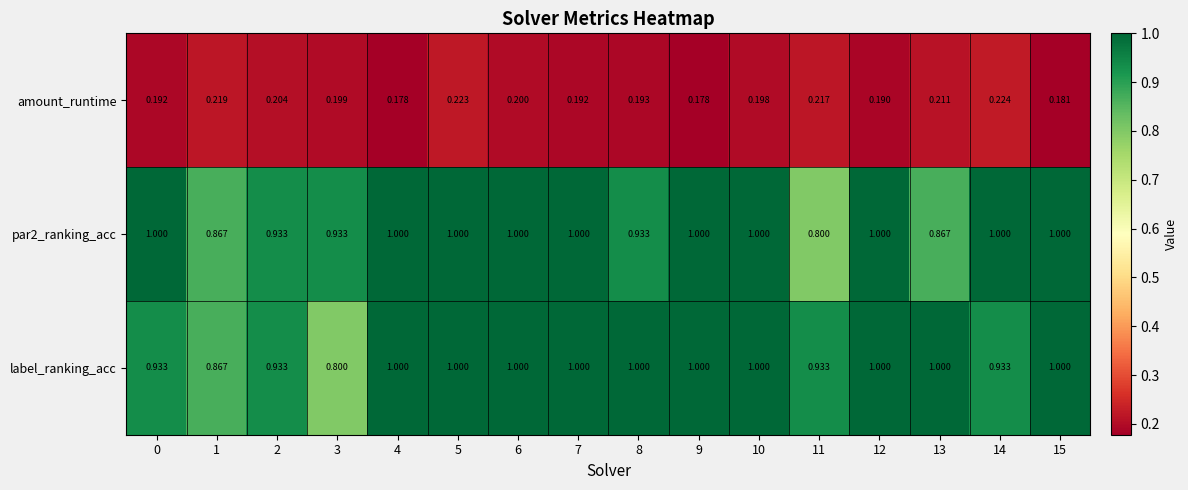

Which series has the largest total across all categories?

label_ranking_acc